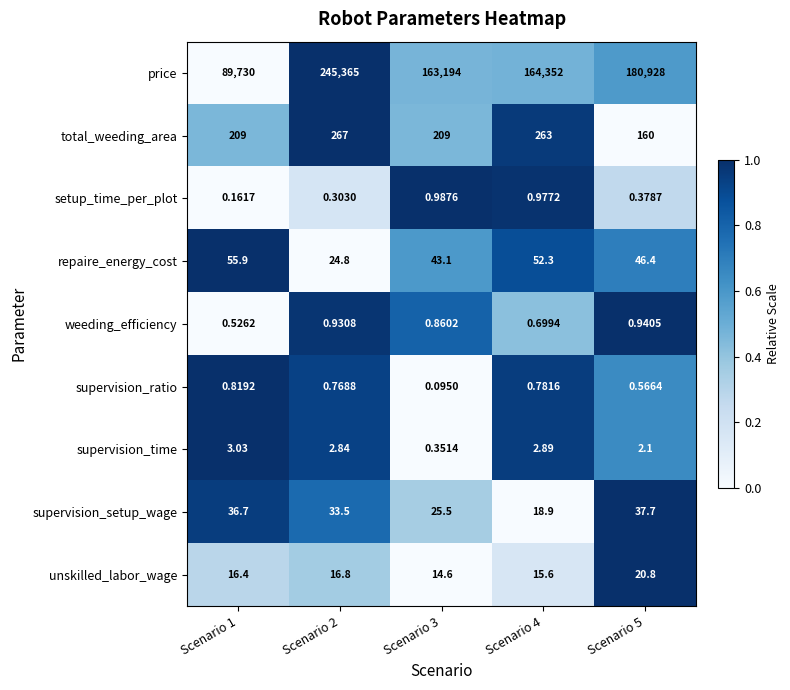

Between Scenario 4 and Scenario 5, which series saw the biggest shift?

price